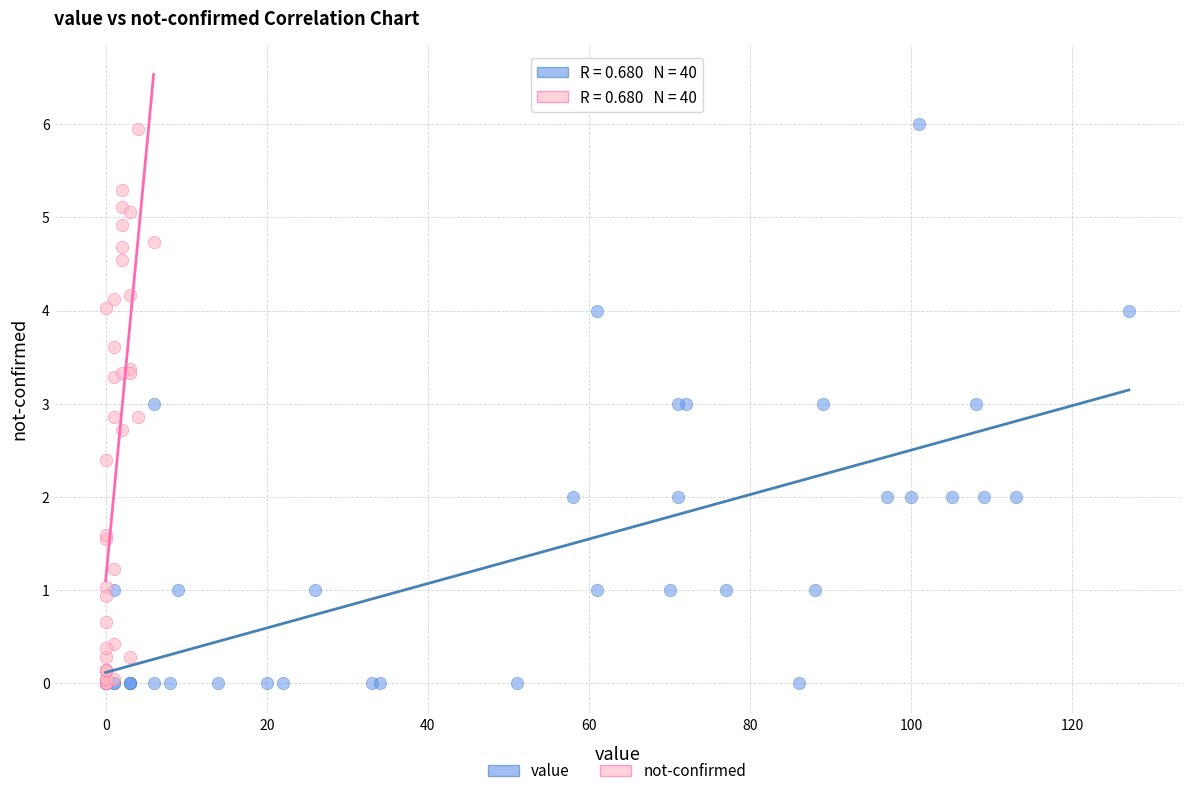

What are all the series names shown in the legend?

value, not-confirmed